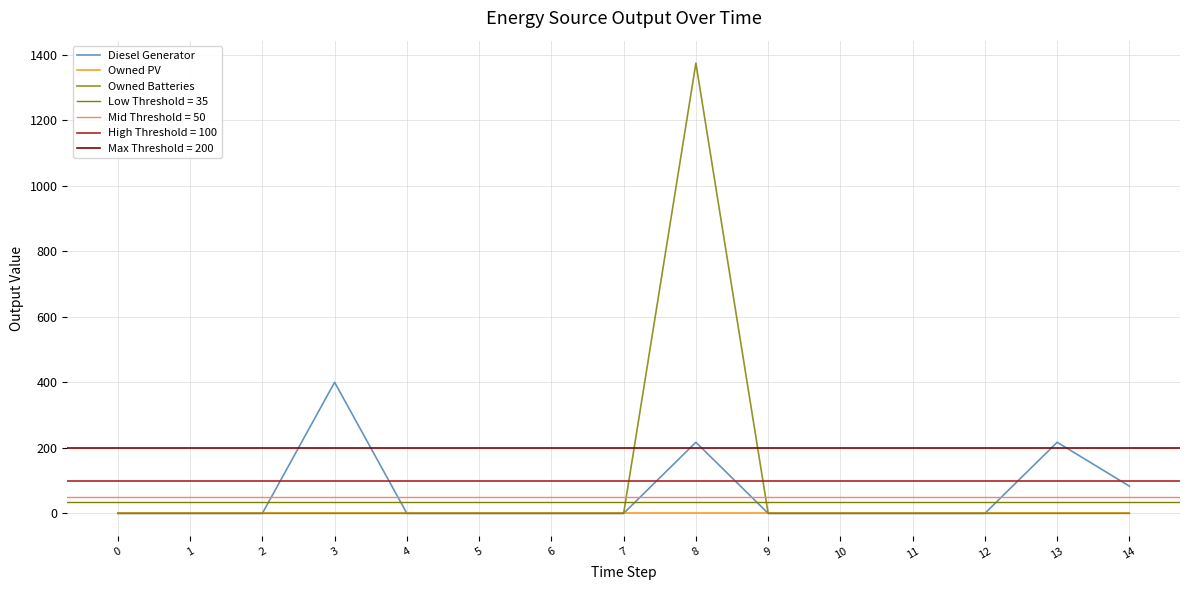

Count the Diesel Generator values in the range 0 to 83.

12